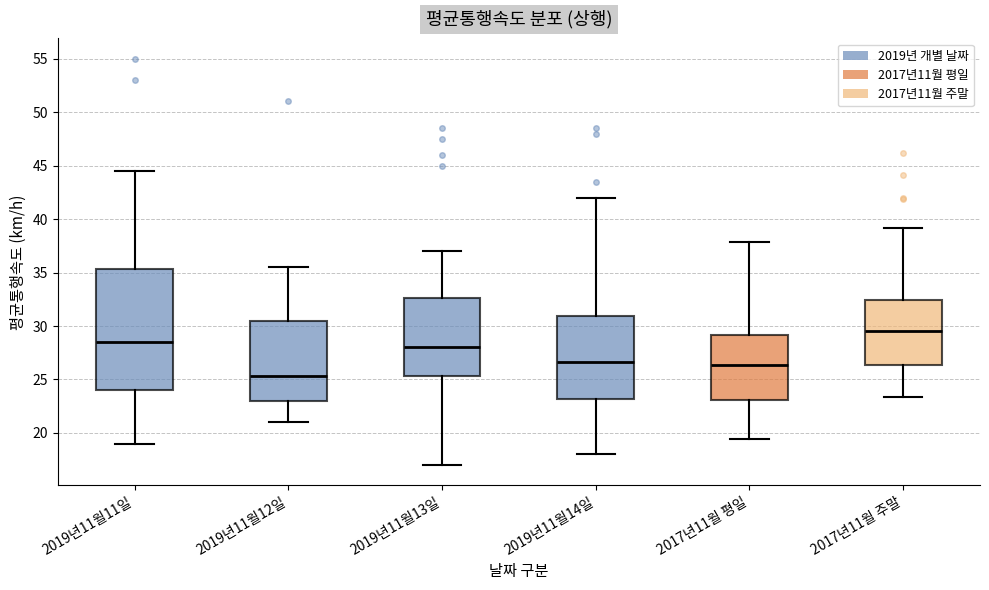

Where is the upper edge of the box for 2017년11월 주말 on the y-axis? The values are not printed on the chart, so give them approximately, as read against the axis.

32.5